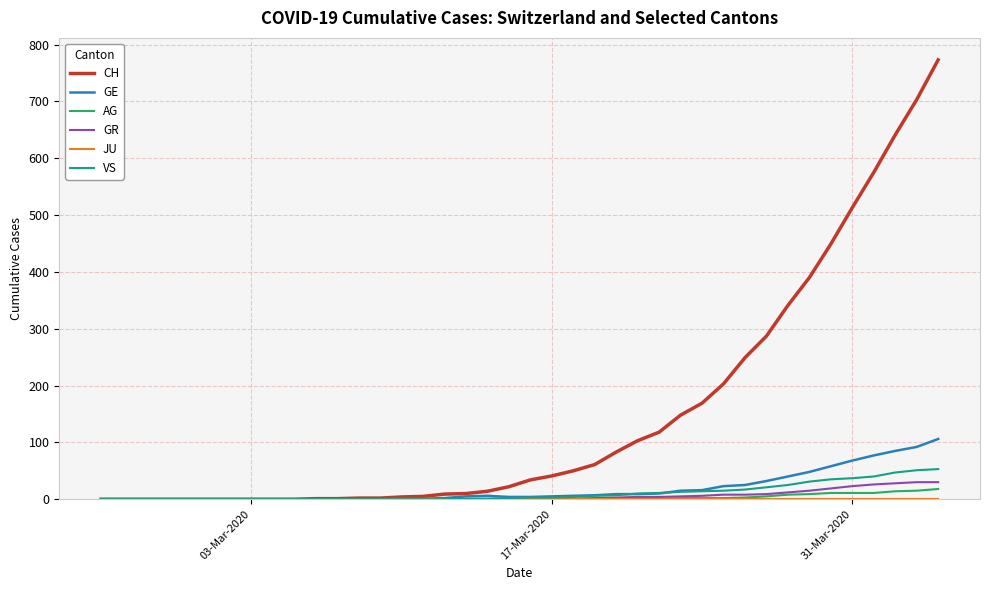

How many values in the CH series are below 34?

20